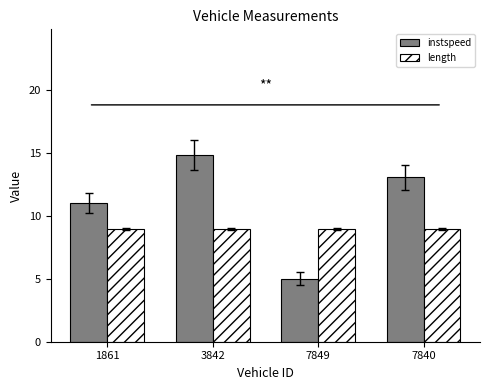

What are all the series names shown in the legend?

instspeed, length